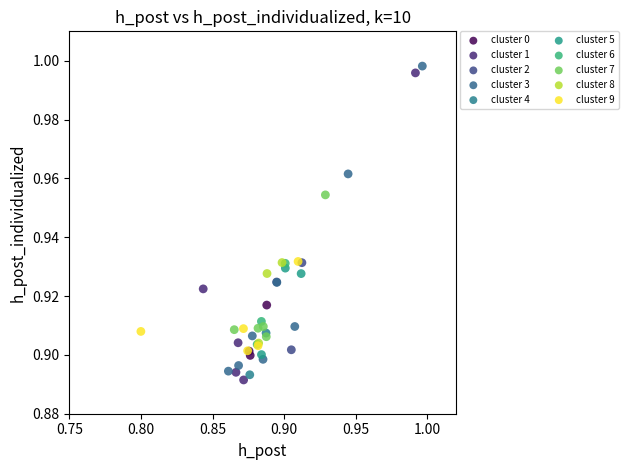

What are all the series names shown in the legend?

cluster 0, cluster 1, cluster 2, cluster 3, cluster 4, cluster 5, cluster 6, cluster 7, cluster 8, cluster 9